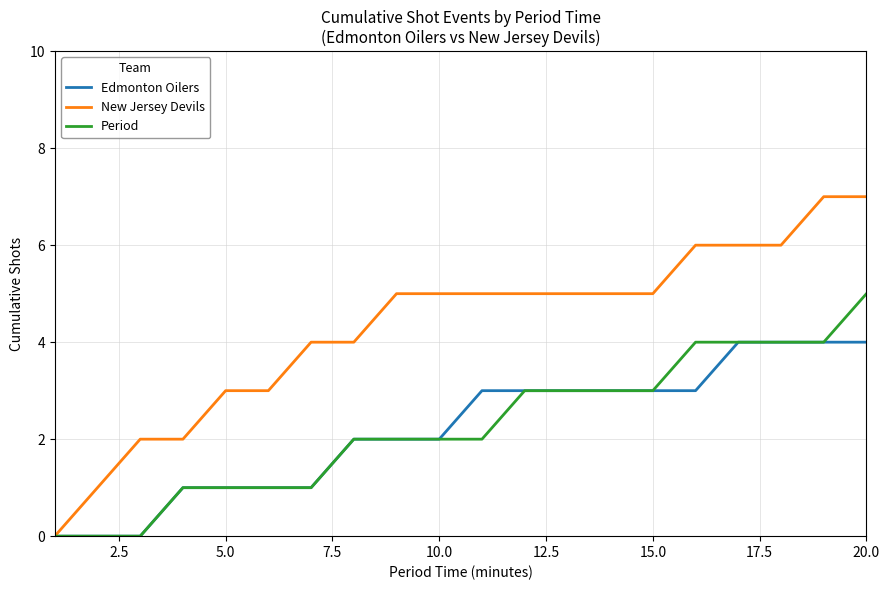

Which series has the largest total across all categories?

New Jersey Devils